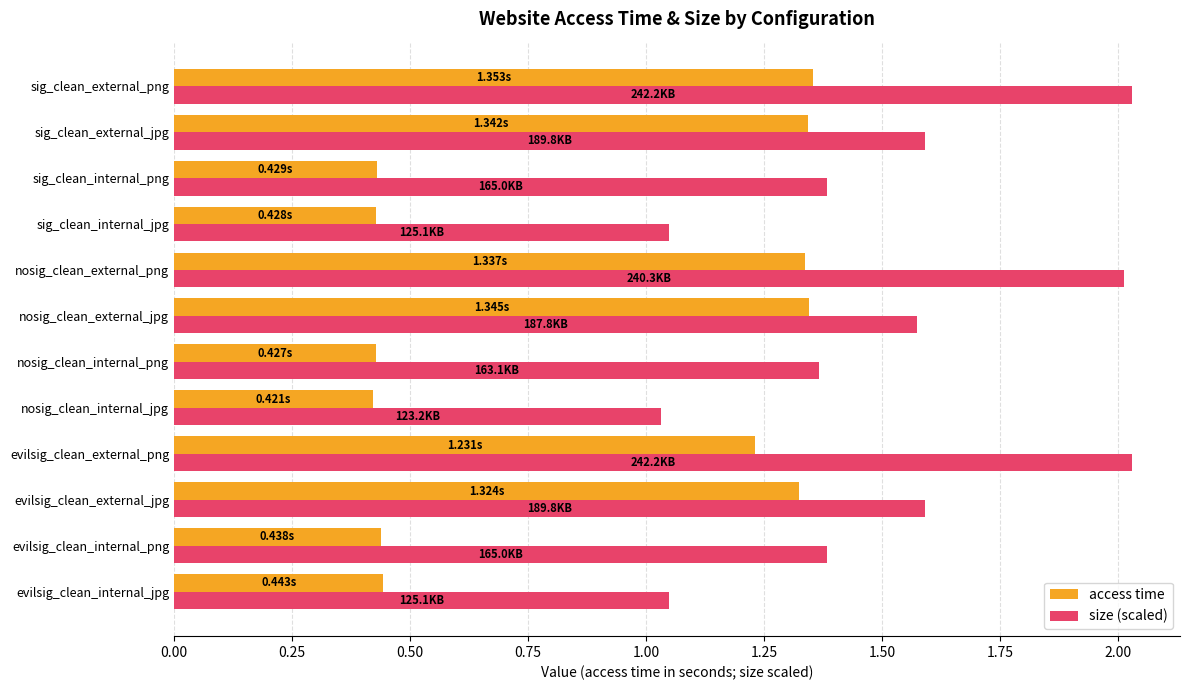

What is the total value across all series at evilsig_clean_internal_png?

1.8